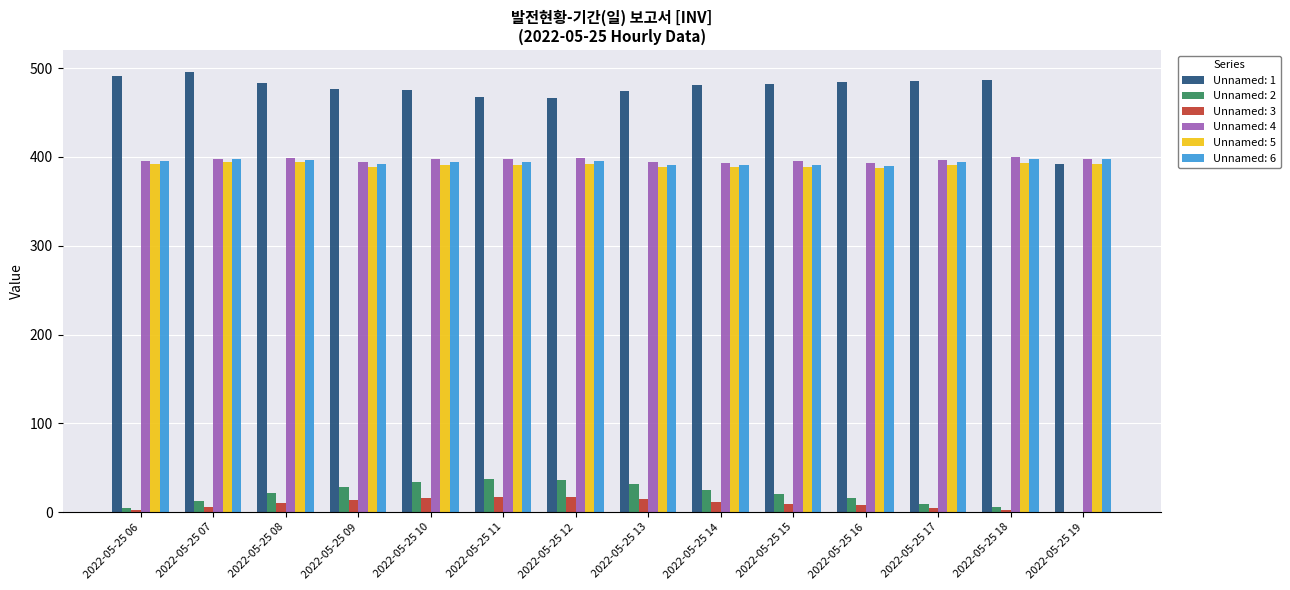

What is the total value across all series at 2022-05-25 14?

1690.2